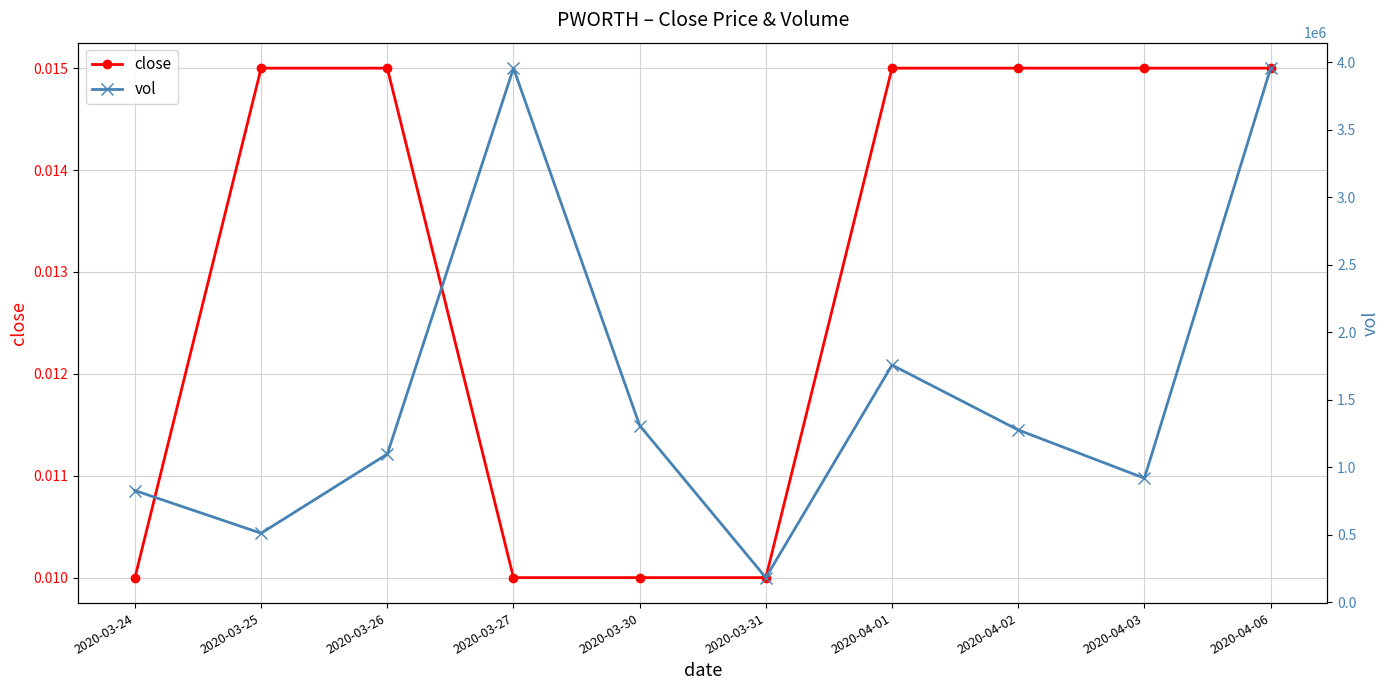

What is the total value across all series at 2020-03-26?

1098600.0